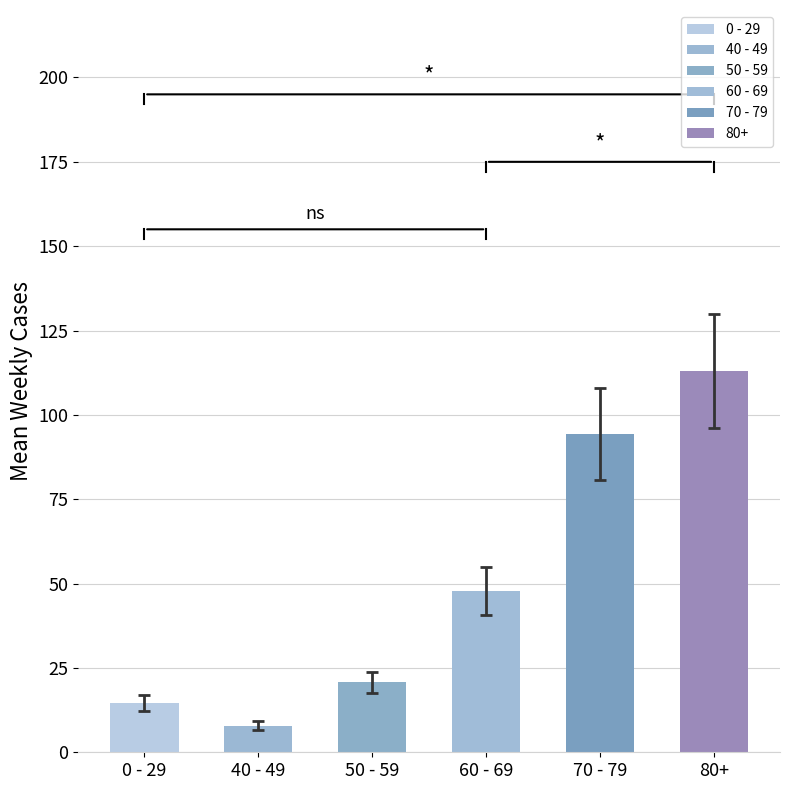

How many bars are there in each group?

6